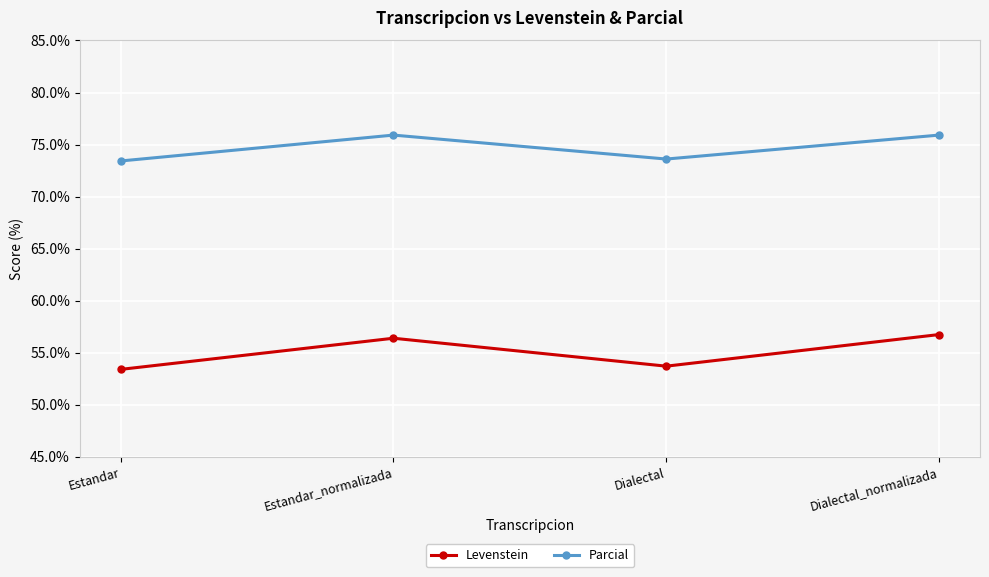

How many values in the Parcial series are below 75?

2